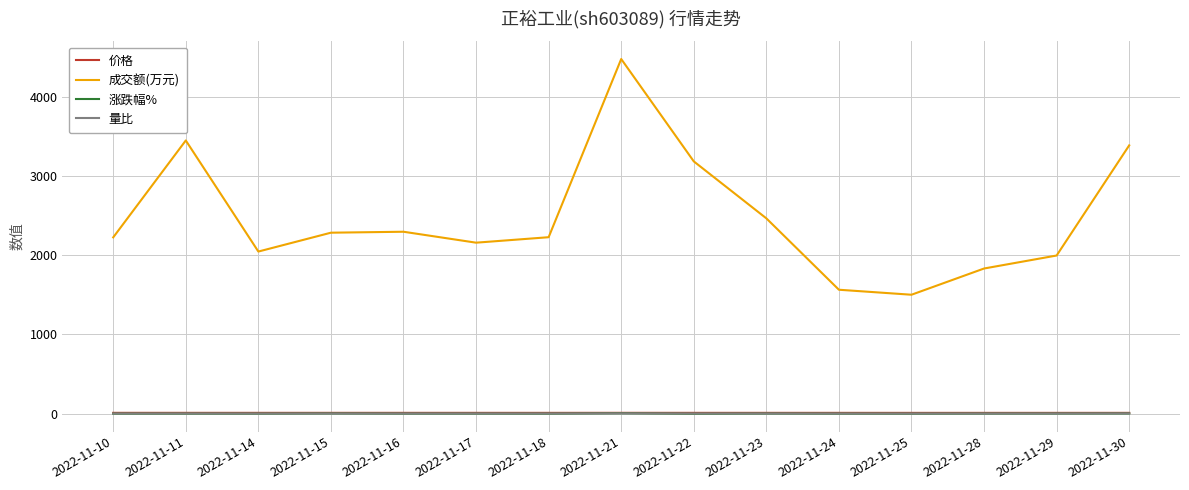

What is the difference between the maximum and minimum values in the 涨跌幅% series?

6.3